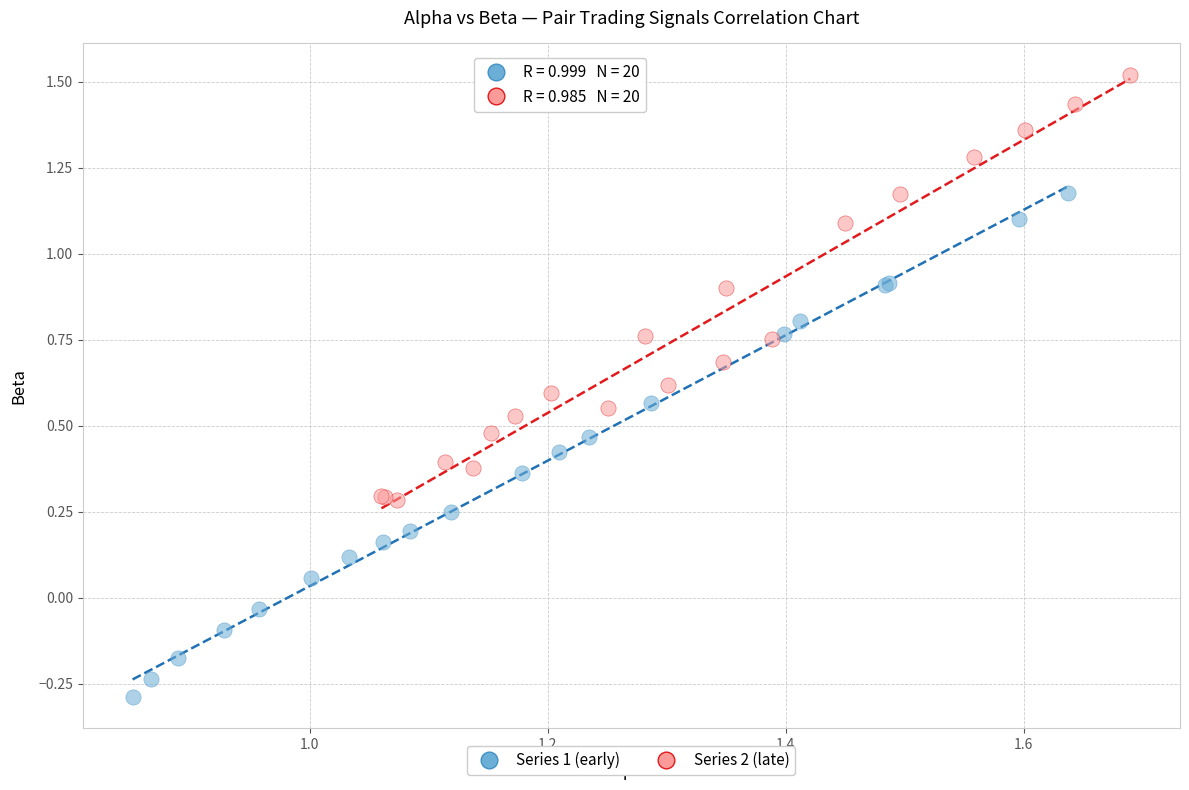

Which series has the widest spread of Y values?

Series 1 (early)